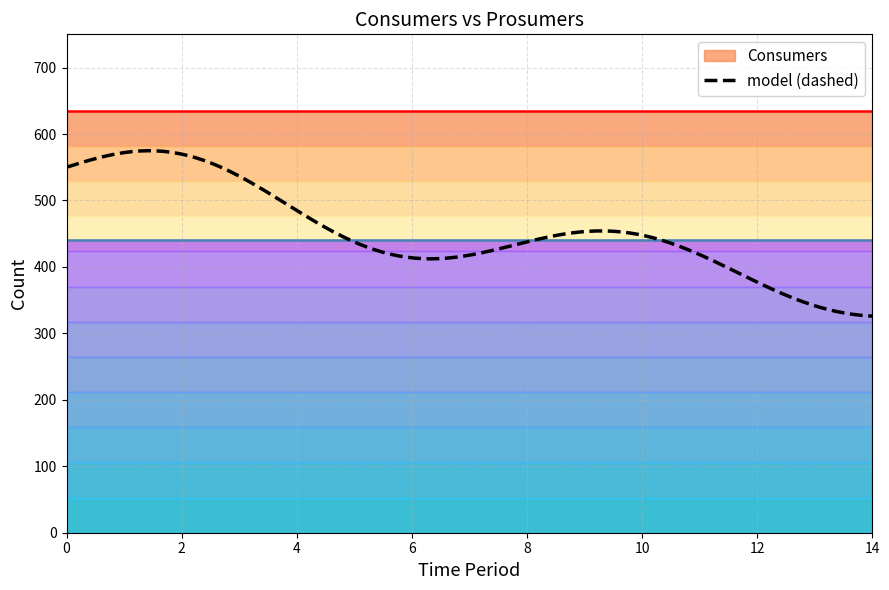

True or false: Prosumers and Consumers cross at least once.

False